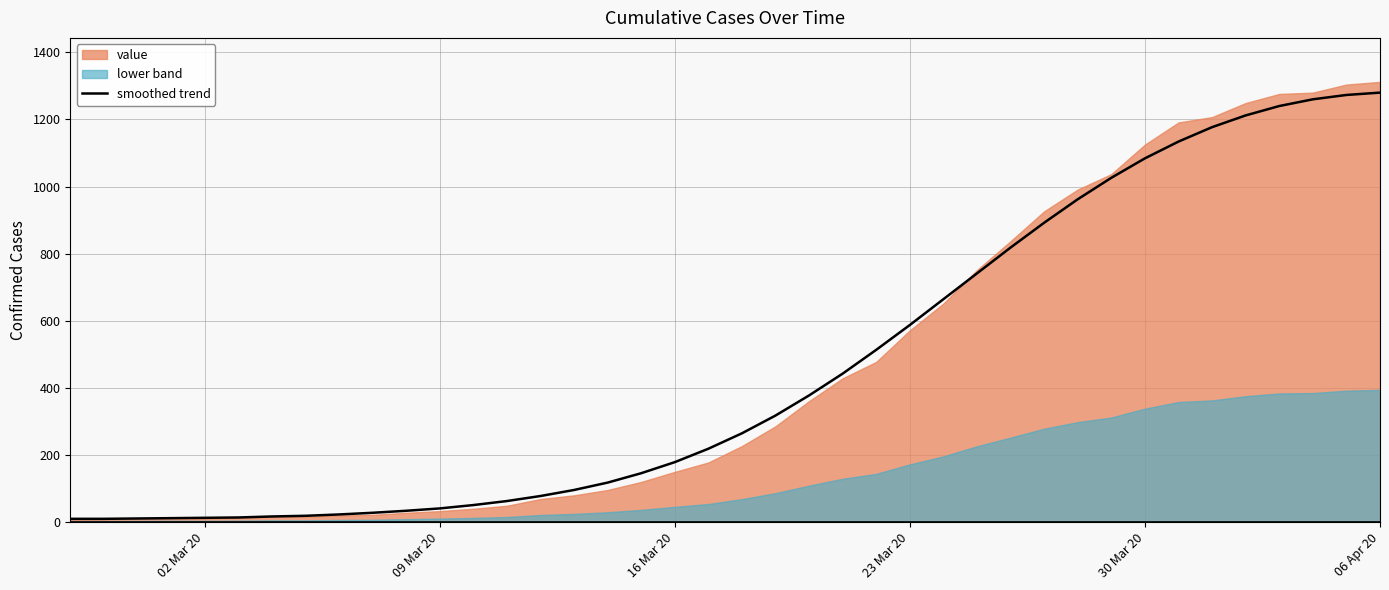

How many values exceed 264?

19